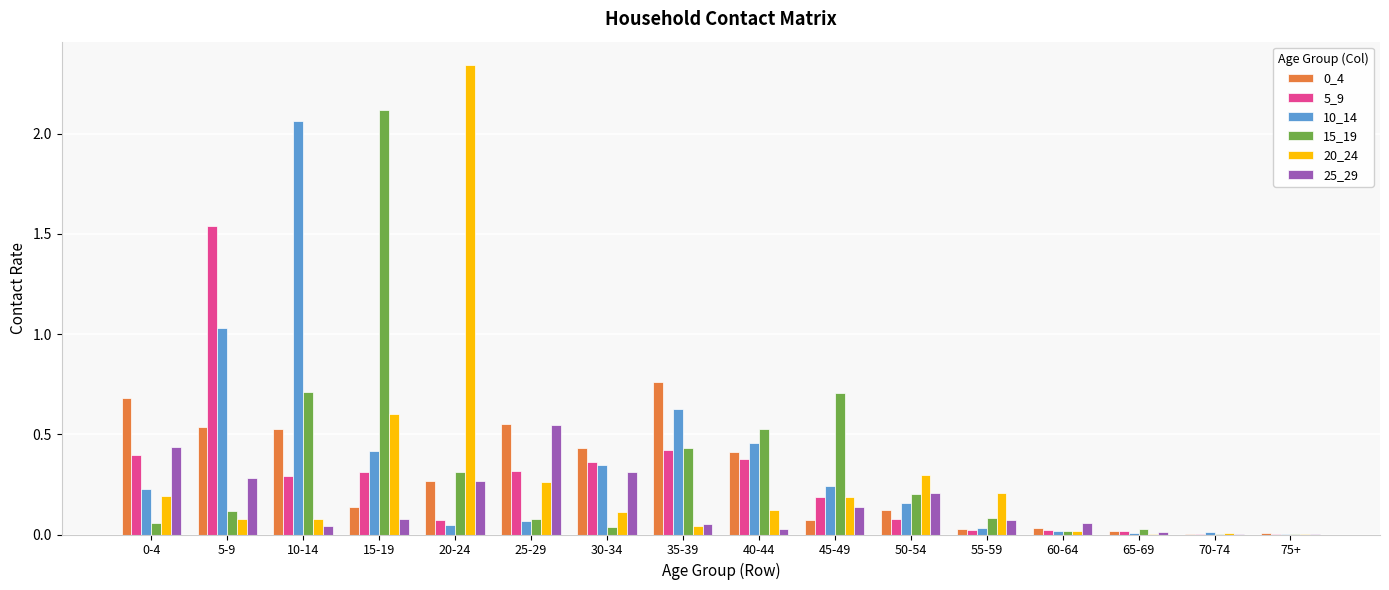

Which category has the highest value in the 5_9 series?

5-9